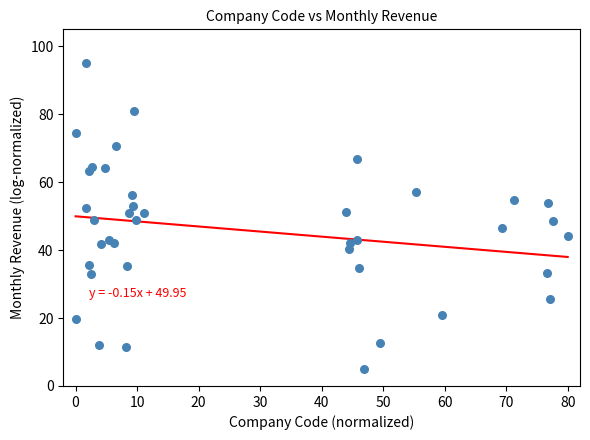

What is the range of Y values (max minus min)?

90.0